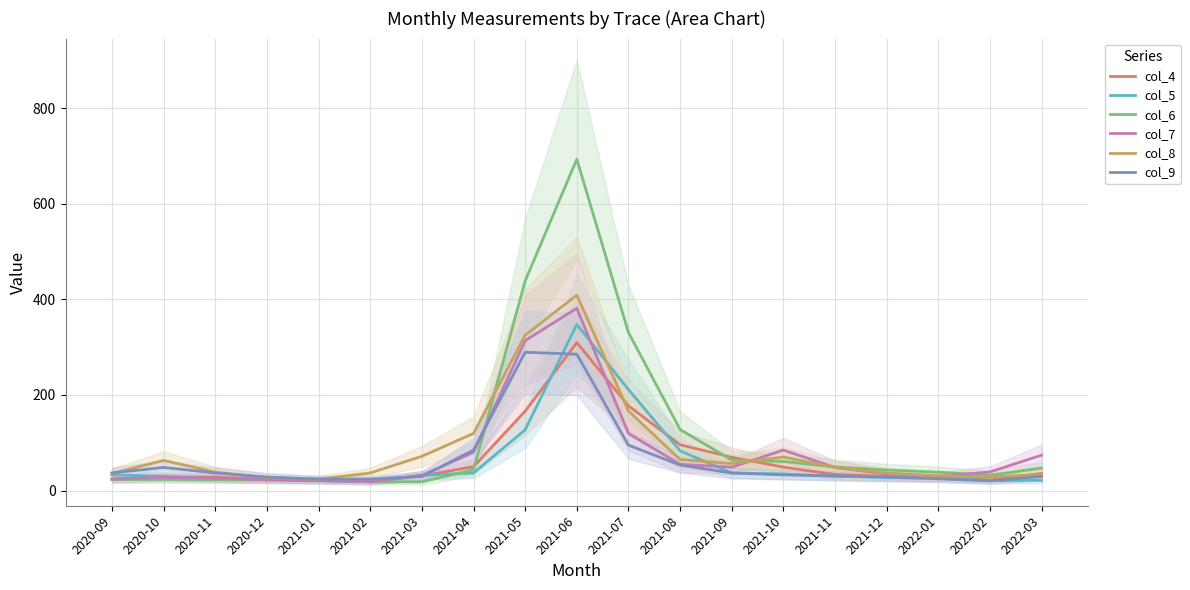

How many values in the col_8 series are below 48?

9